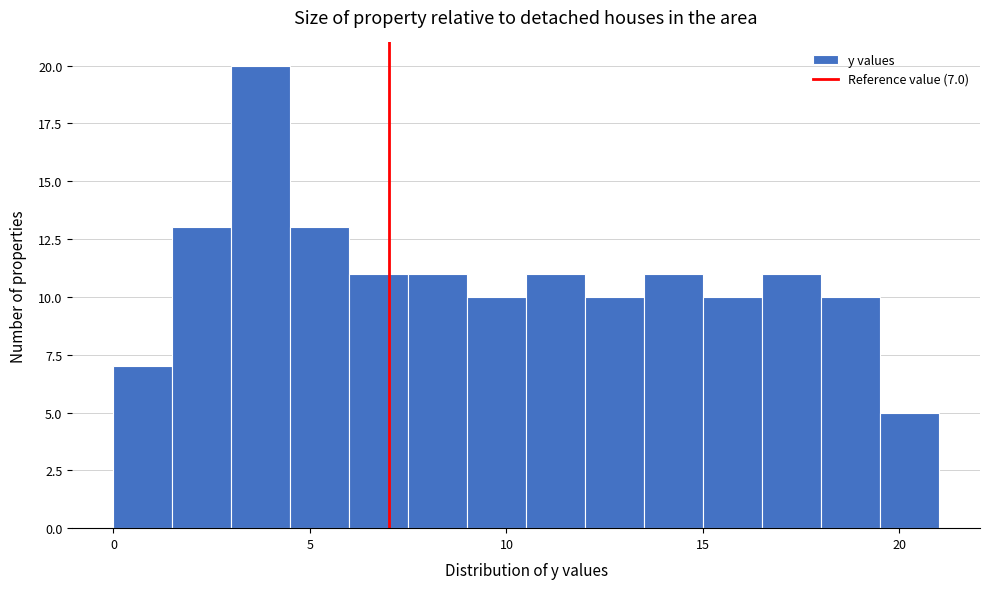

Read against the x-axis, roughly where is the centre of the tallest bar?

4.0